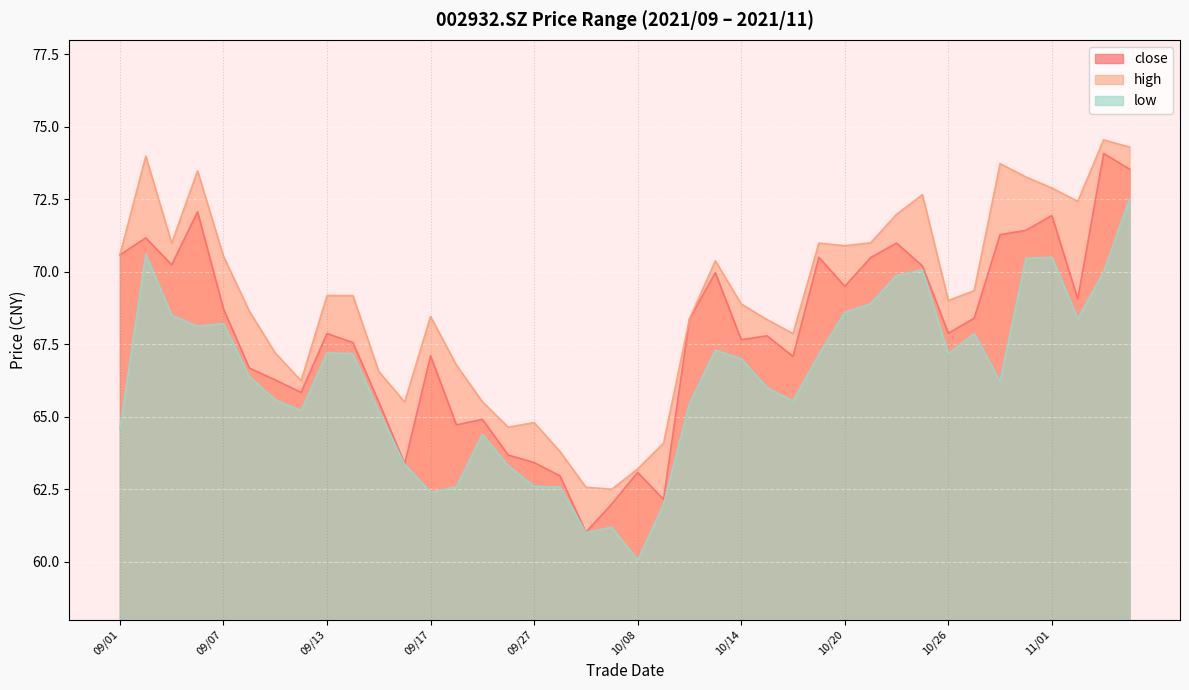

How many data points does each series have?

40